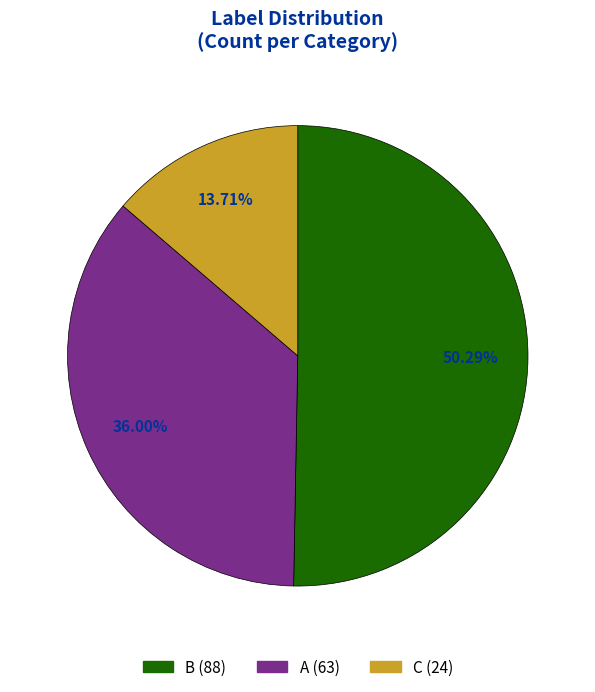

Is there a majority slice in this chart?

Yes